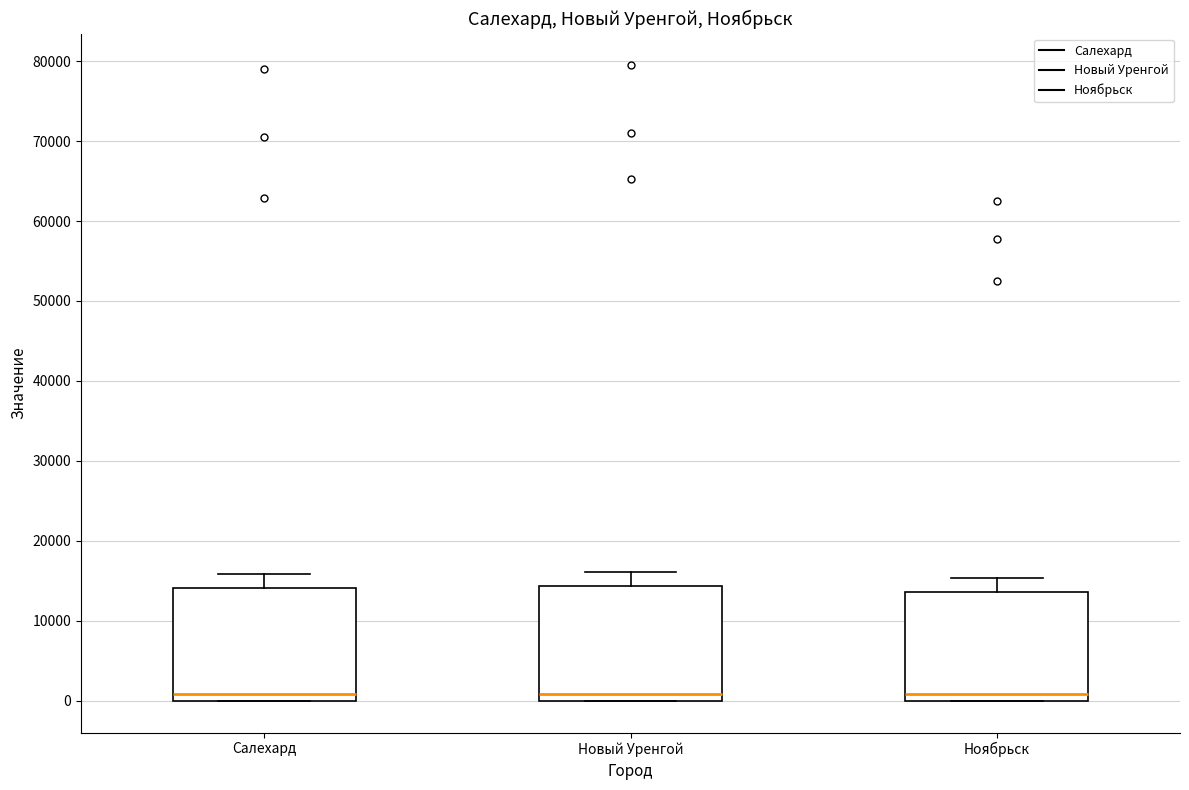

Where is the upper edge of the box for Ноябрьск on the y-axis? The values are not printed on the chart, so give them approximately, as read against the axis.

14000